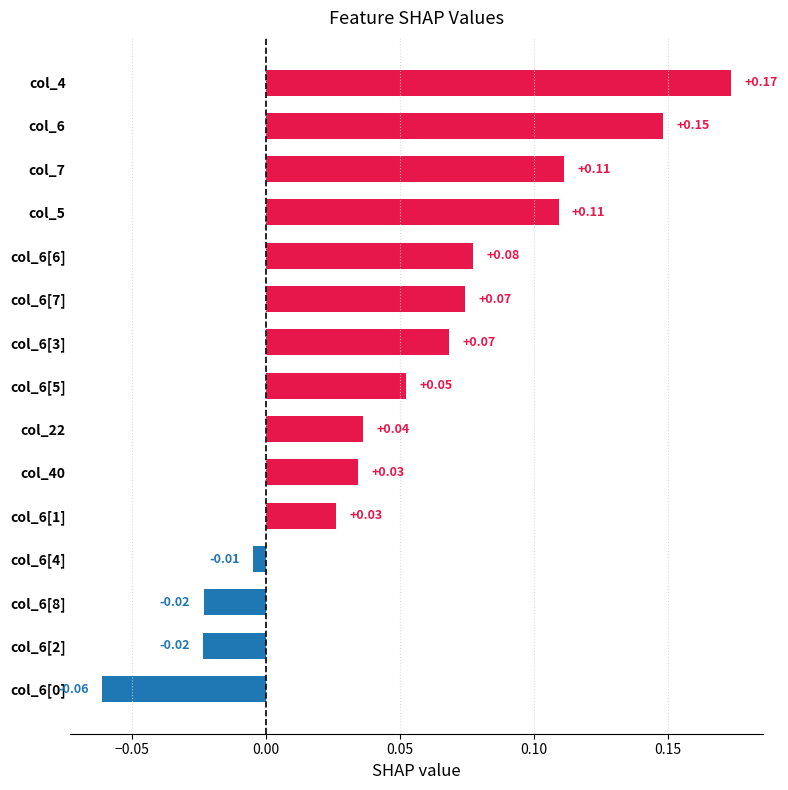

What is the sum of all values?

0.8